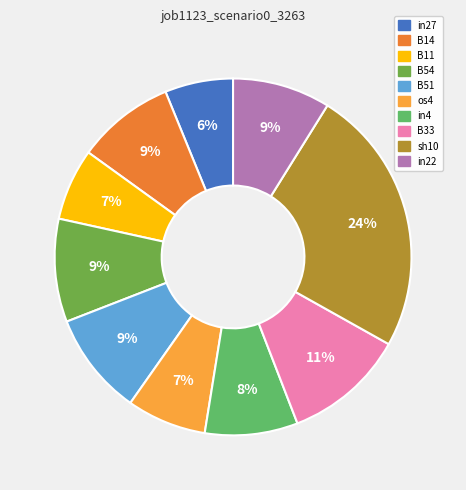

Between B11 and sh10, which is larger?

sh10